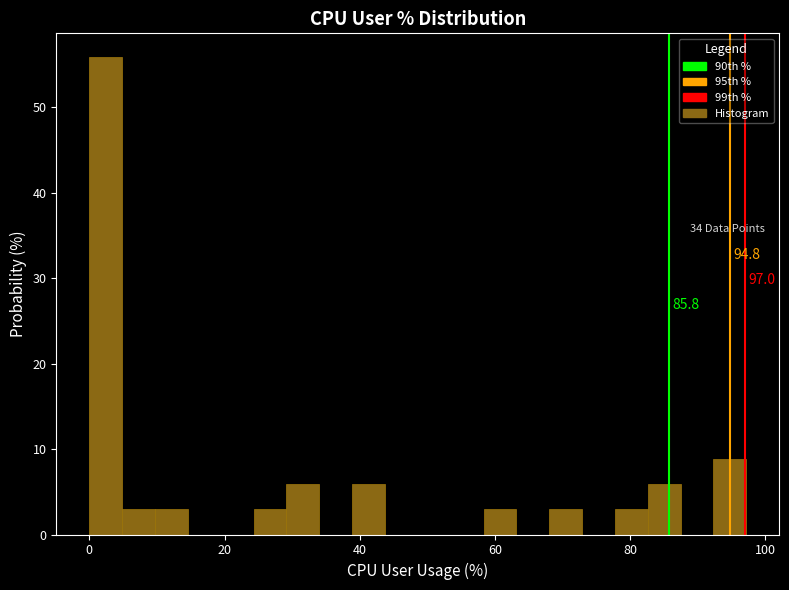

Read against the x-axis, roughly where is the centre of the tallest bar?

2